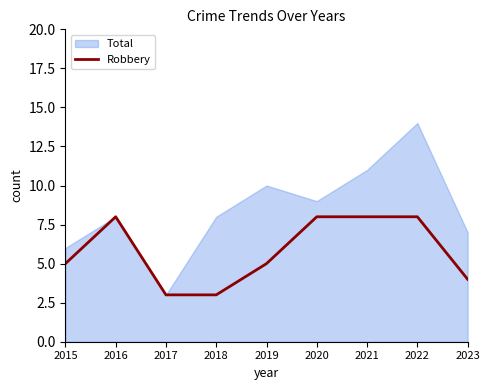

Is it true that Robbery equals 3 at 2019?

False